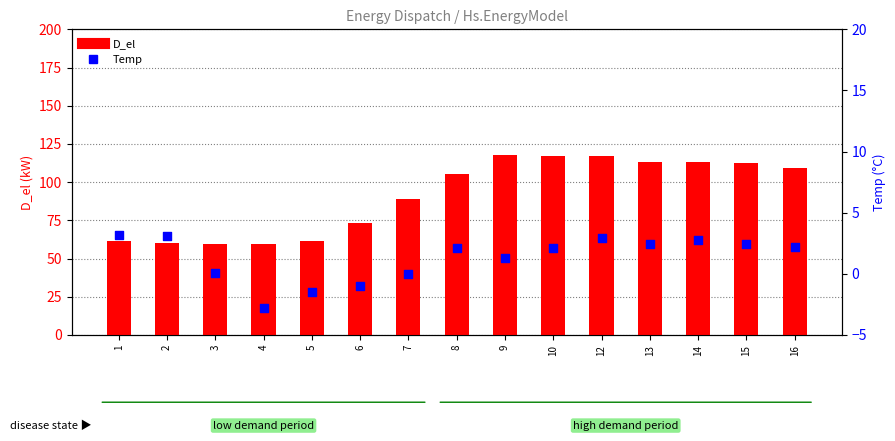

Which series has the largest total across all categories?

D_el